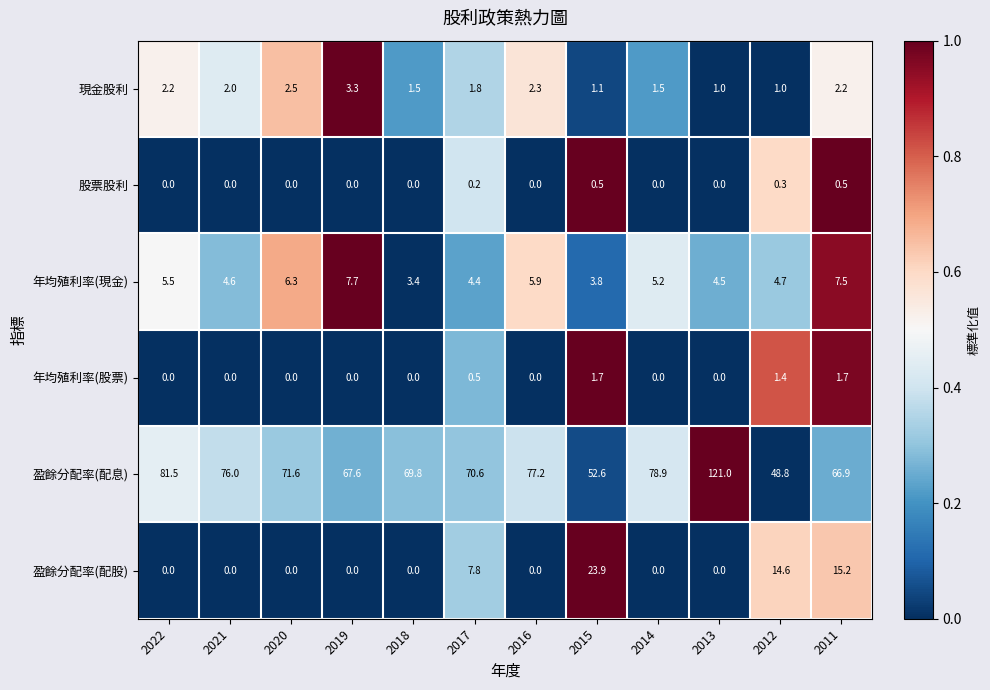

Where is 現金股利 nearest to the value 2?

2021